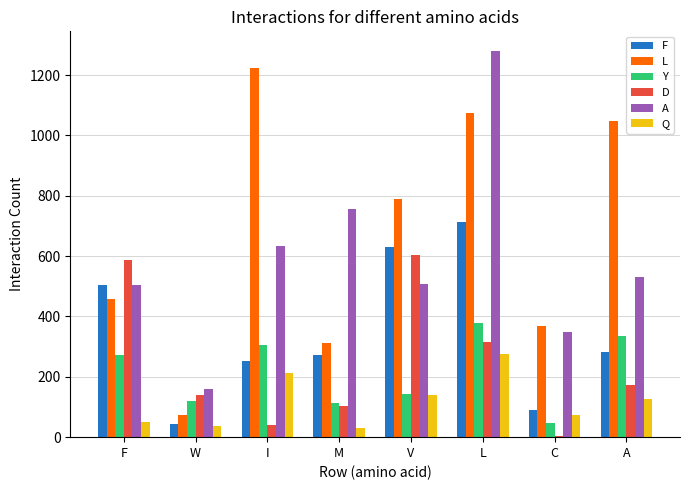

What is the sum of all Q values?

945